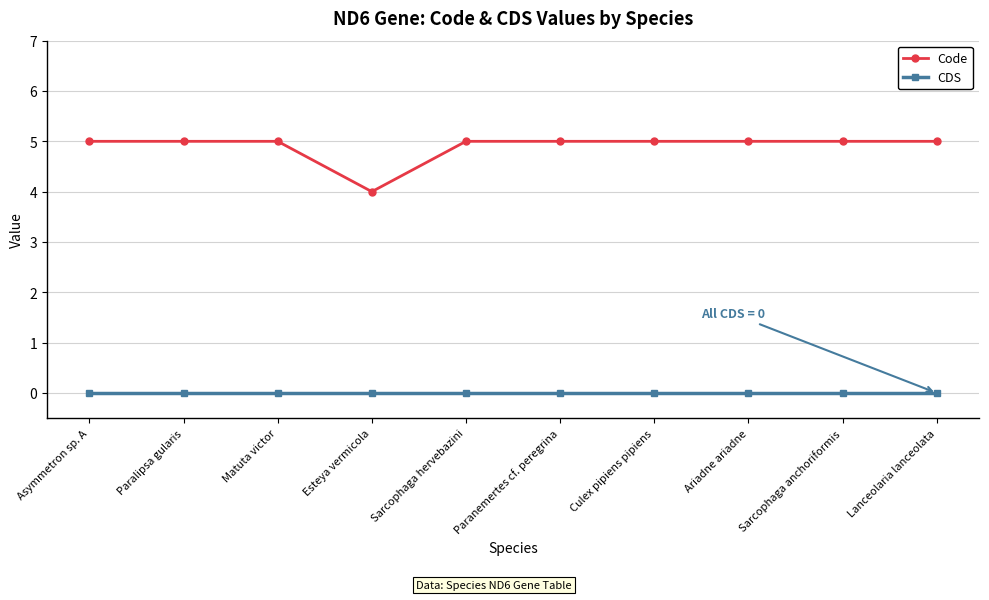

Is the value of Code at Paralipsa gularis greater than the value of CDS at Paranemertes cf. peregrina?

Yes